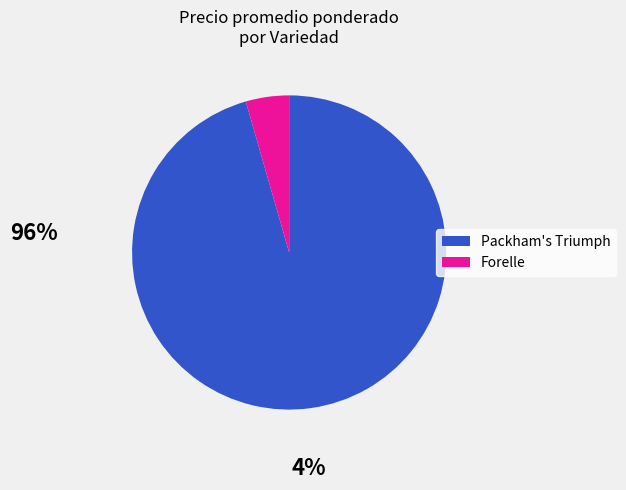

Rank the categories by value from lowest to highest.

Forelle, Packham's Triumph